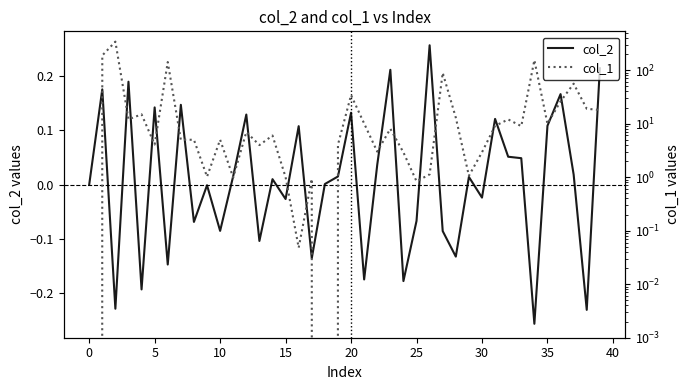

What is the greatest value displayed?

340.0